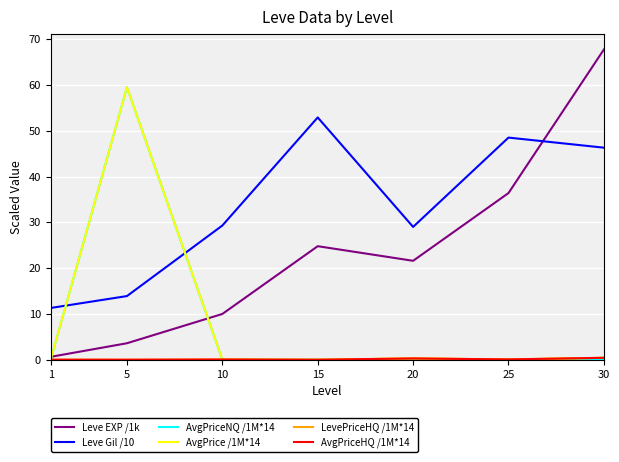

True or false: Leve EXP /1k and LevePriceHQ /1M*14 intersect in this chart.

False